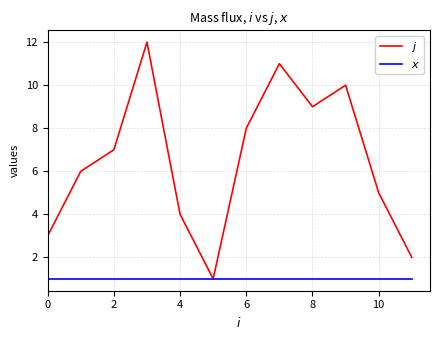

In $j$, how many points are higher than both neighbors (excluding endpoints)?

3